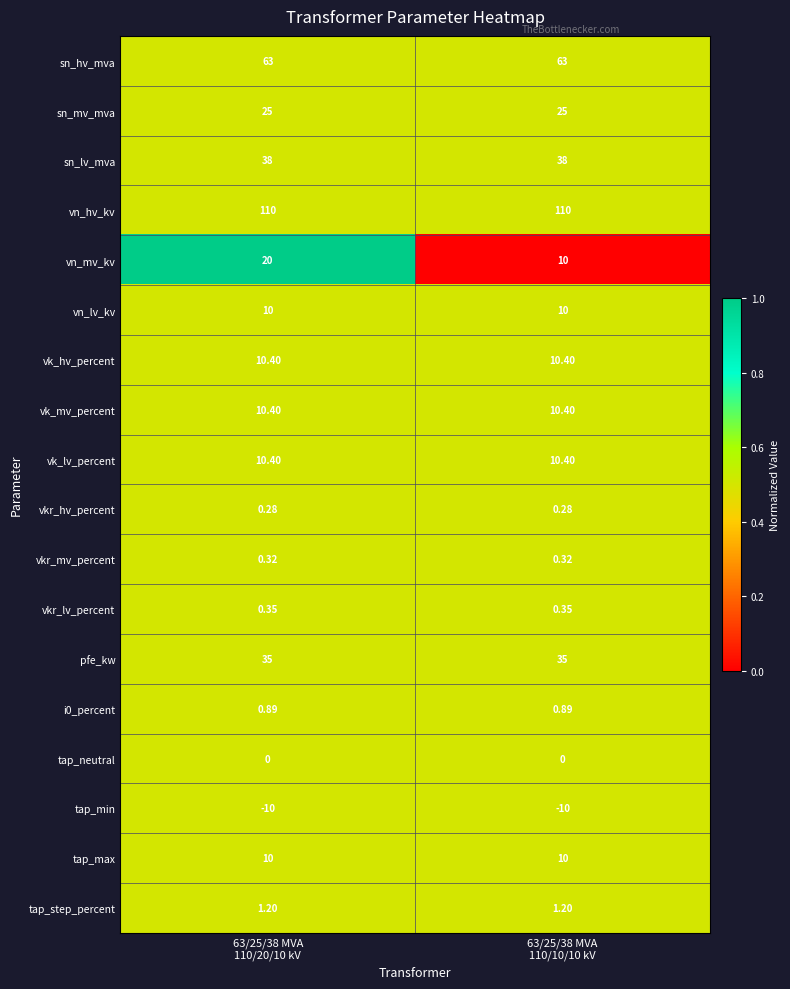

Which series has the largest total across all categories?

vn_hv_kv